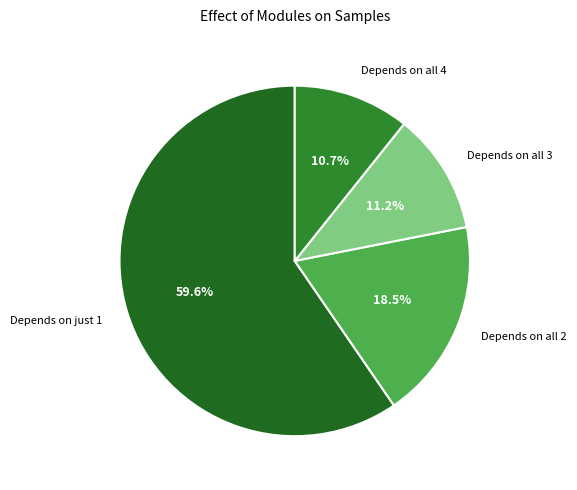

What is the largest slice in the pie chart?

Depends on just 1